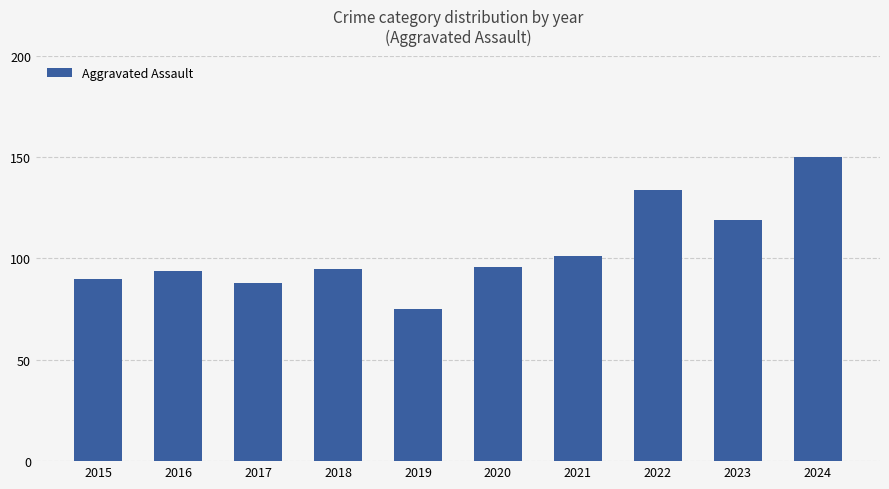

Which has a higher value, 2017 or 2015?

2015